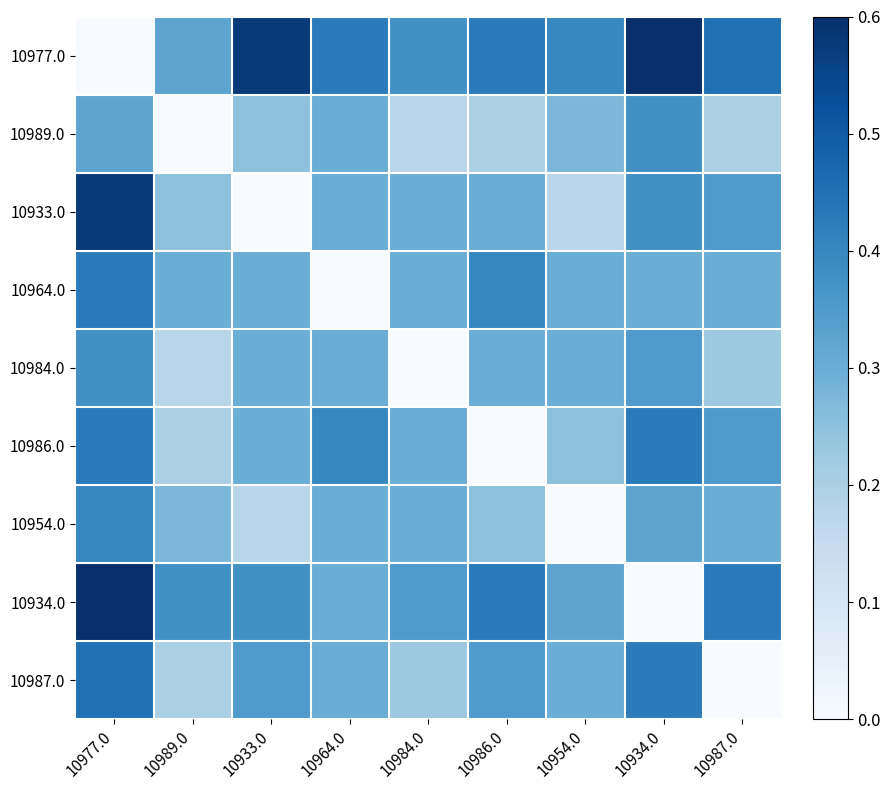

Reading right to left, extract all data points from this chart.

10977.0: 10987.0=0.5	10934.0=0.6	10954.0=0.4	10986.0=0.4	10984.0=0.4	10964.0=0.4	10933.0=0.6	10989.0=0.3	10977.0=0.0
10989.0: 10987.0=0.2	10934.0=0.4	10954.0=0.3	10986.0=0.2	10984.0=0.2	10964.0=0.3	10933.0=0.2	10989.0=0.0	10977.0=0.3
10933.0: 10987.0=0.3	10934.0=0.4	10954.0=0.2	10986.0=0.3	10984.0=0.3	10964.0=0.3	10933.0=0.0	10989.0=0.2	10977.0=0.6
10964.0: 10987.0=0.3	10934.0=0.3	10954.0=0.3	10986.0=0.4	10984.0=0.3	10964.0=0.0	10933.0=0.3	10989.0=0.3	10977.0=0.4
10984.0: 10987.0=0.2	10934.0=0.3	10954.0=0.3	10986.0=0.3	10984.0=0.0	10964.0=0.3	10933.0=0.3	10989.0=0.2	10977.0=0.4
10986.0: 10987.0=0.3	10934.0=0.4	10954.0=0.2	10986.0=0.0	10984.0=0.3	10964.0=0.4	10933.0=0.3	10989.0=0.2	10977.0=0.4
10954.0: 10987.0=0.3	10934.0=0.3	10954.0=0.0	10986.0=0.2	10984.0=0.3	10964.0=0.3	10933.0=0.2	10989.0=0.3	10977.0=0.4
10934.0: 10987.0=0.4	10934.0=0.0	10954.0=0.3	10986.0=0.4	10984.0=0.3	10964.0=0.3	10933.0=0.4	10989.0=0.4	10977.0=0.6
10987.0: 10987.0=0.0	10934.0=0.4	10954.0=0.3	10986.0=0.3	10984.0=0.2	10964.0=0.3	10933.0=0.3	10989.0=0.2	10977.0=0.5